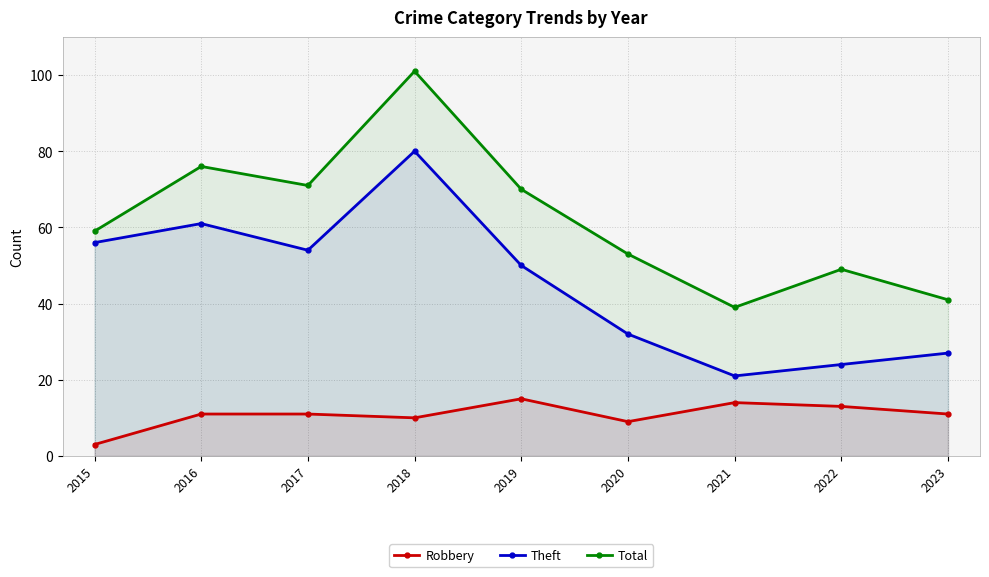

Count the number of categories in the chart.

9